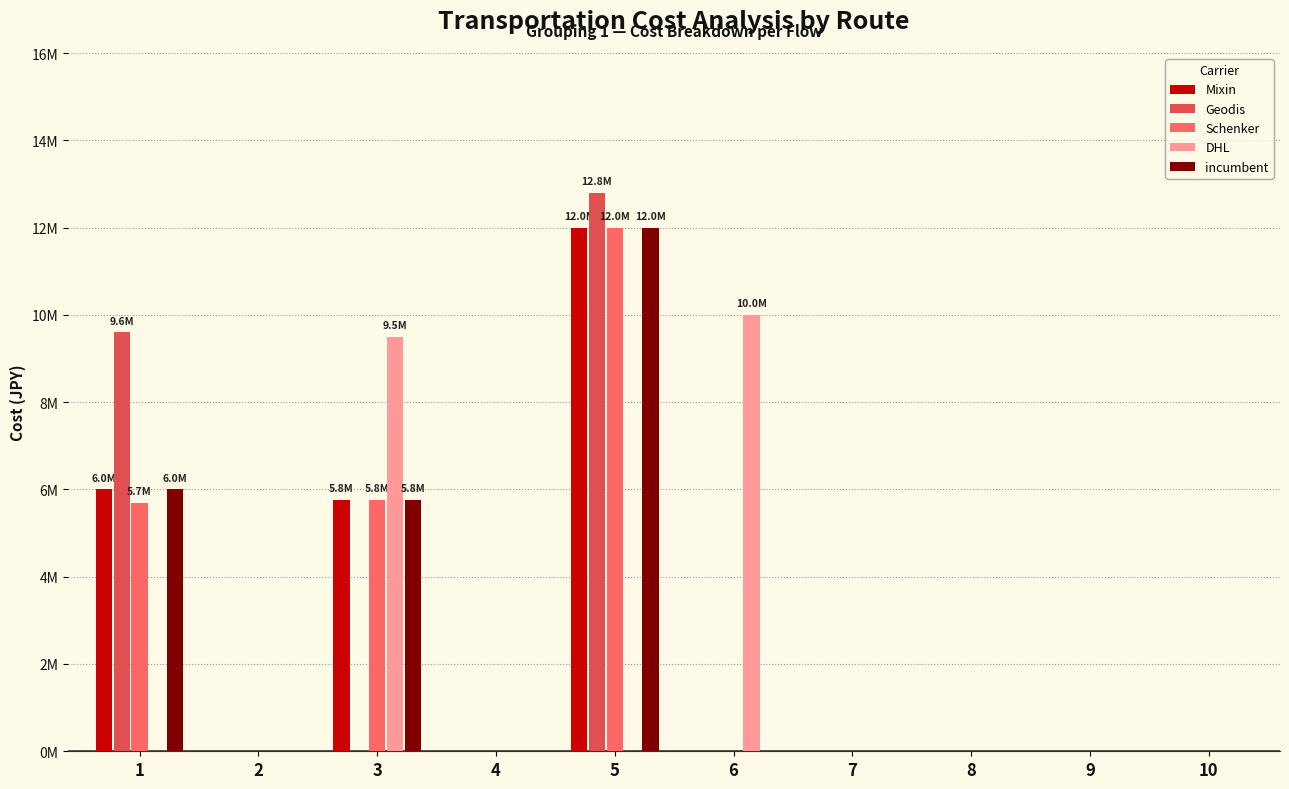

Reading left to right, what are all the values shown in this chart?

Mixin: 6000000	0	5760000	0	12000000	0	0	0	0	0
Geodis: 9600000	0	0	0	12800000	0	0	0	0	0
Schenker: 5700000	0	5760000	0	12000000	0	0	0	0	0
DHL: 0	0	9504000	0	0	10000000	0	0	0	0
incumbent: 6000000	0	5760000	0	12000000	0	0	0	0	0